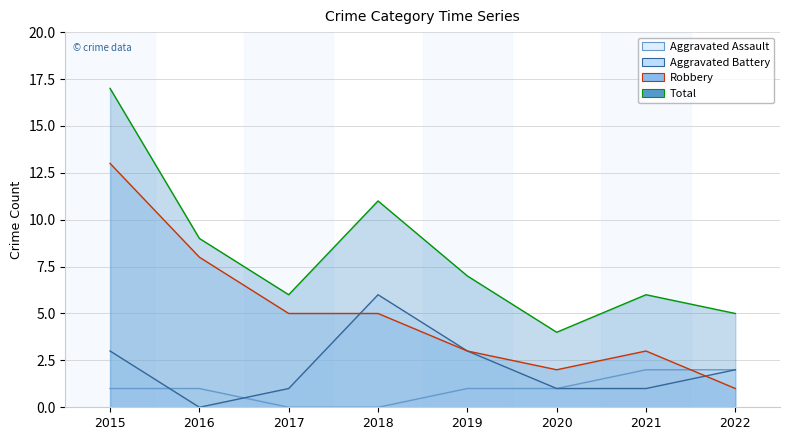

Which series has the largest range (max minus min)?

Total